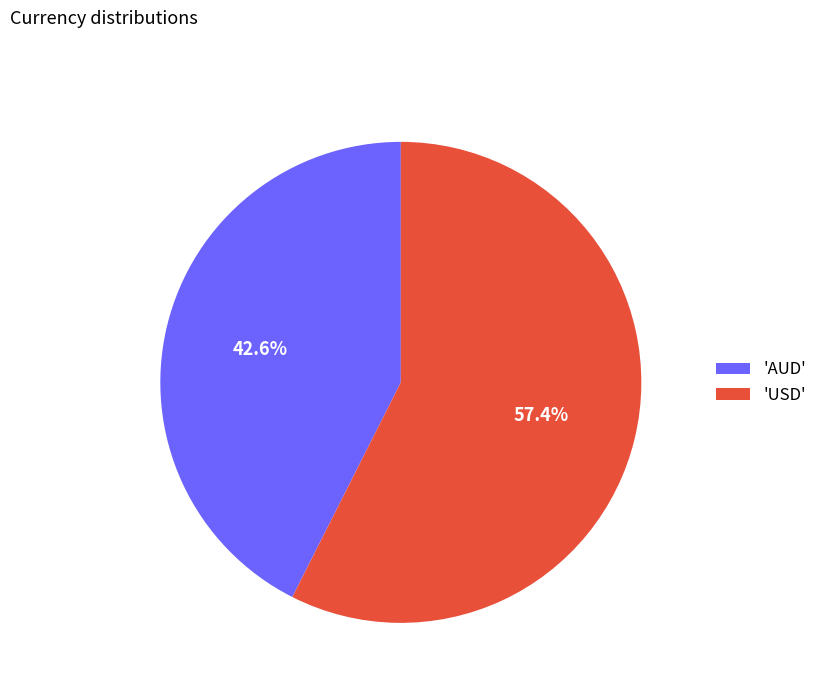

Between 'USD' and 'AUD', which is larger?

'USD'